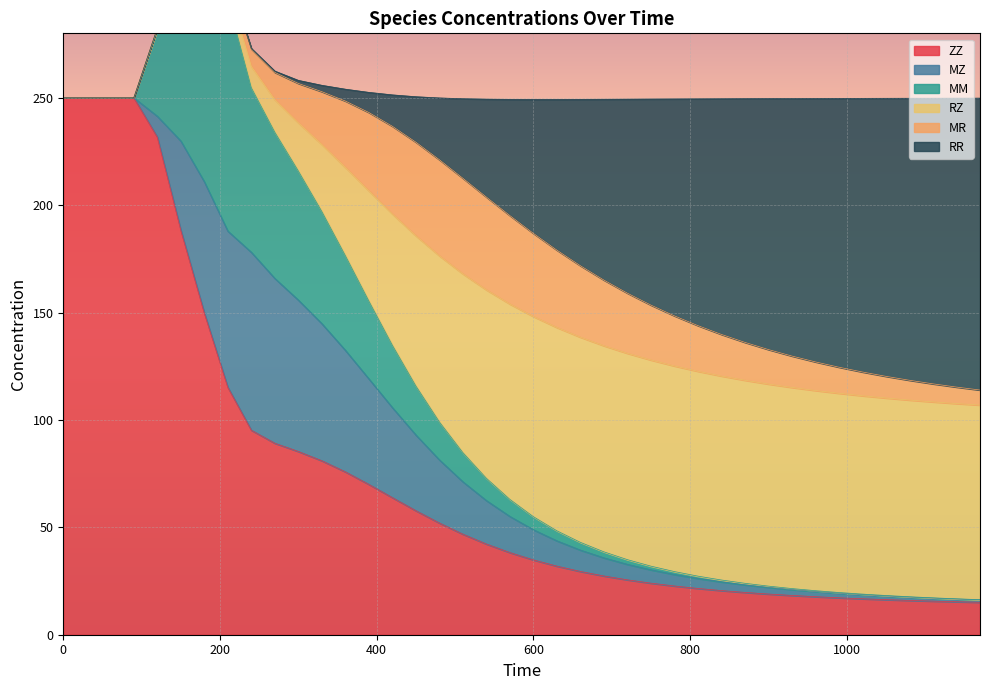

Is the value of RZ at 930 greater than the value of ZZ at 630?

Yes